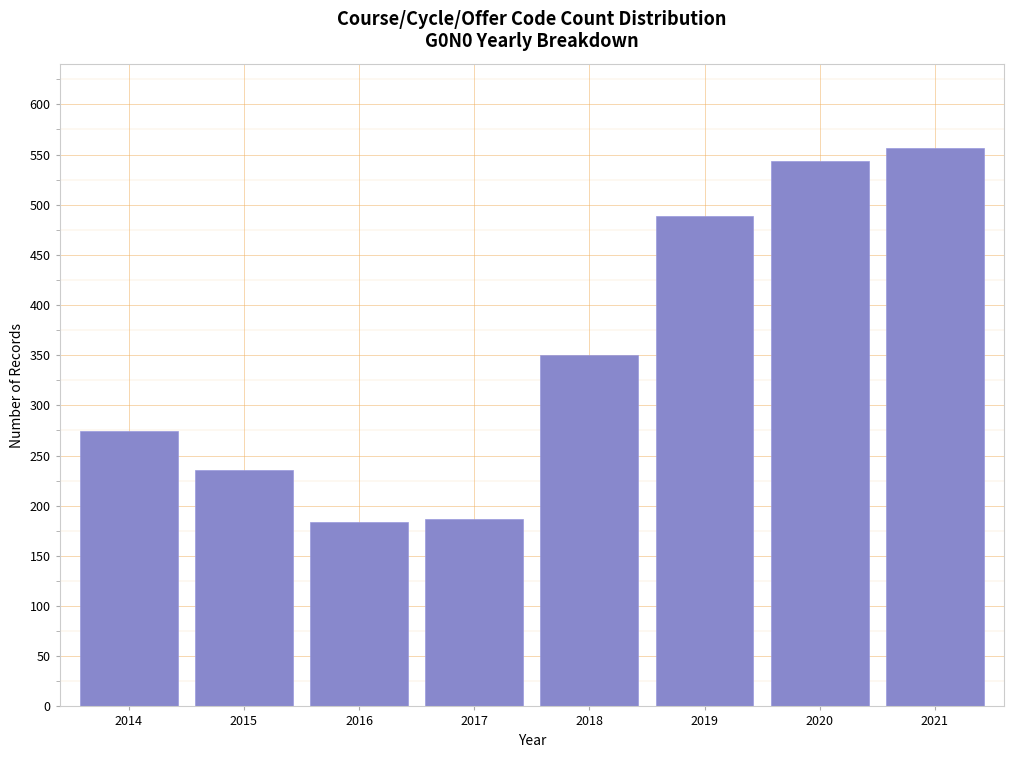

Reading left to right, extract all data points from this chart.

2014=274	2015=236	2016=184	2017=187	2018=350	2019=489	2020=544	2021=557